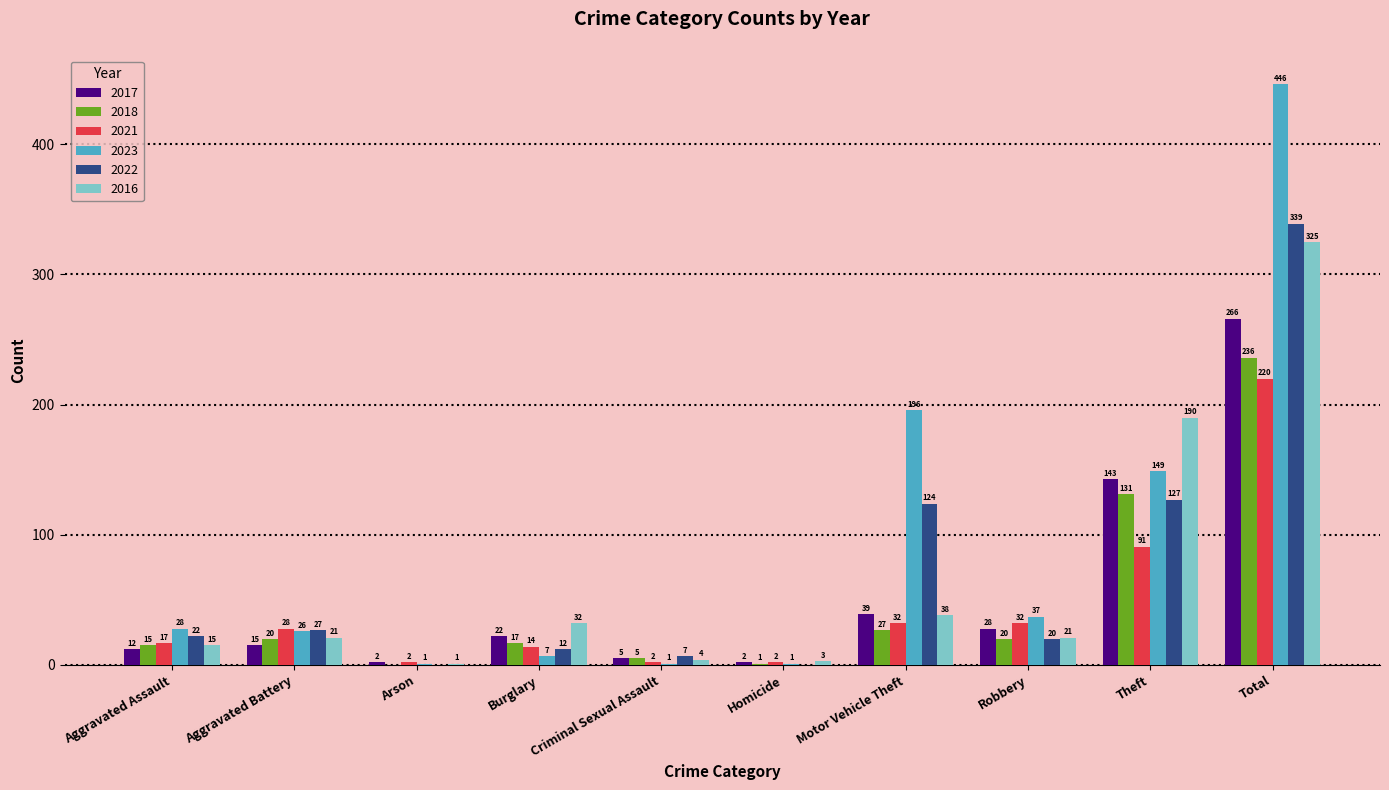

What is the sum of all 2018 values?

472